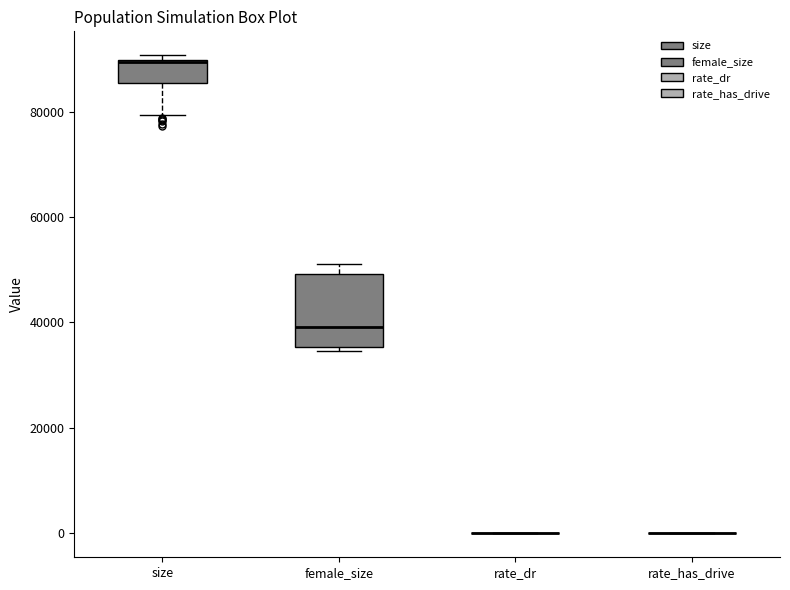

Where does the lower whisker of the box for size end on the y-axis? The values are not printed on the chart, so give them approximately, as read against the axis.

80000